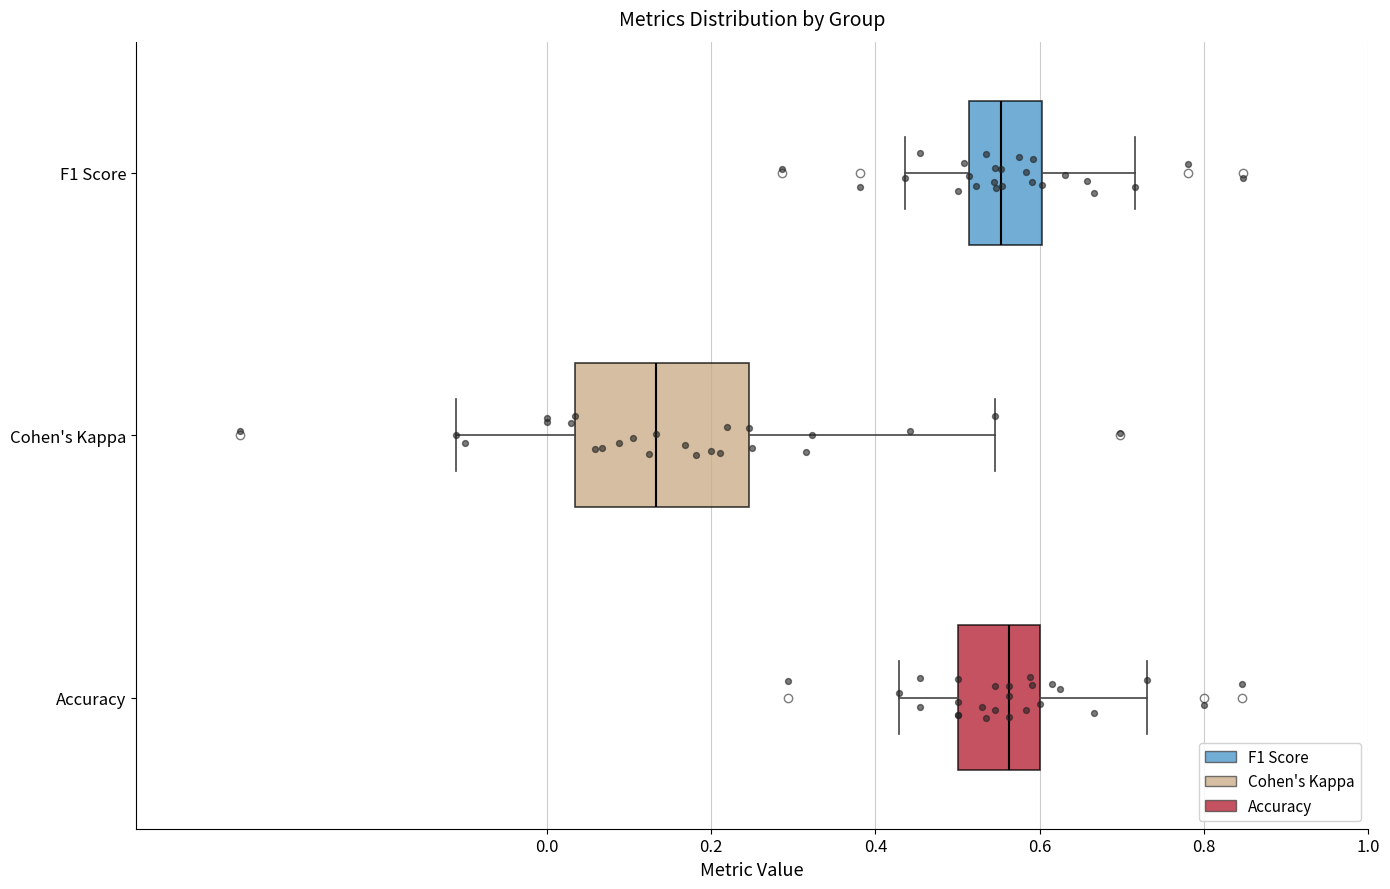

Reading bottom to top, transcribe this box plot: for each box, give where its median line is, the range the box spans, and where its two whiskers end, as read against the x-axis. The values are not printed on the chart, so give them approximately, as read against the axis.

Accuracy: median 0.56, box 0.50 to 0.60, whiskers 0.42 to 0.74
Cohen's Kappa: median 0.14, box 0.04 to 0.24, whiskers -0.12 to 0.54
F1 Score: median 0.56, box 0.52 to 0.60, whiskers 0.44 to 0.72